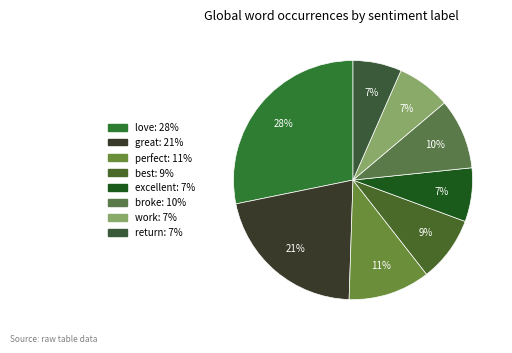

What is the total percentage of return and great?

27.9%